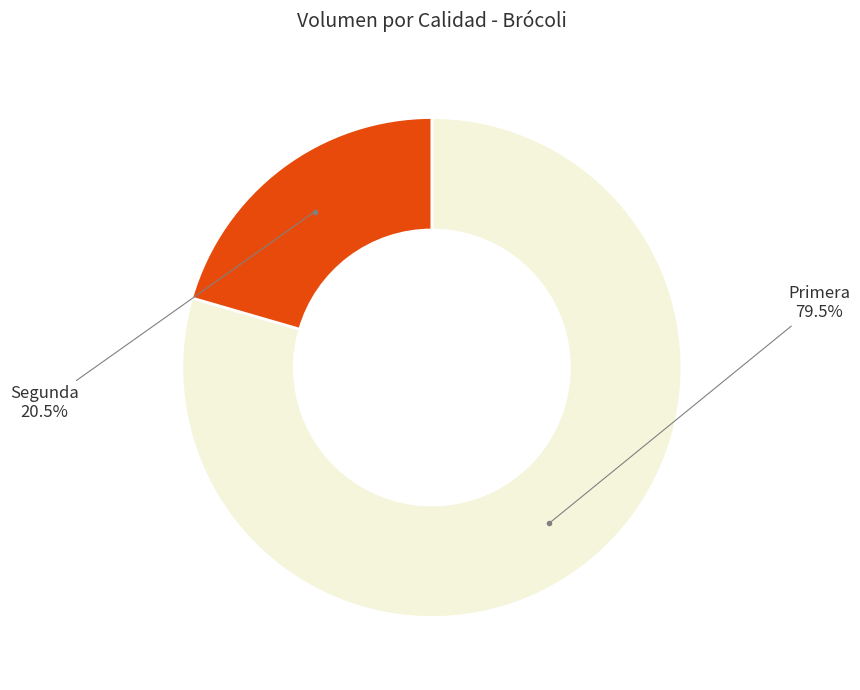

What is the smallest slice in the pie chart?

Segunda